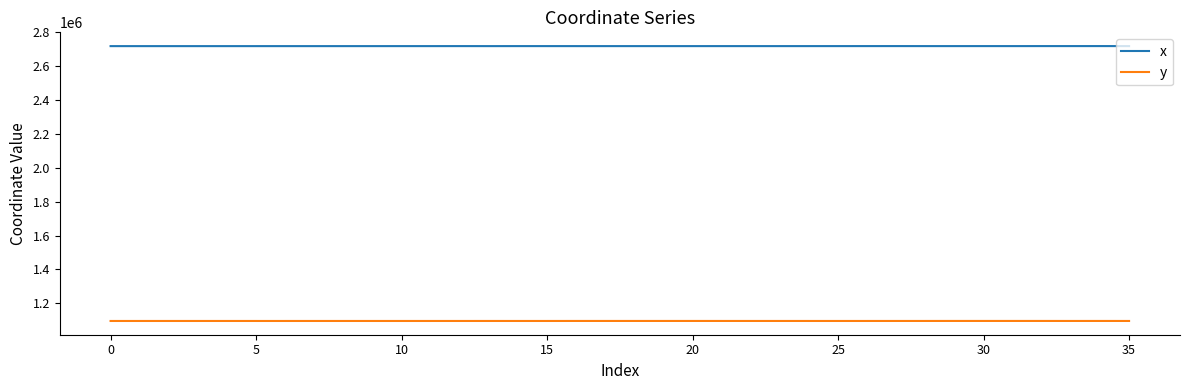

List the series in order of their overall mean, highest first.

x, y